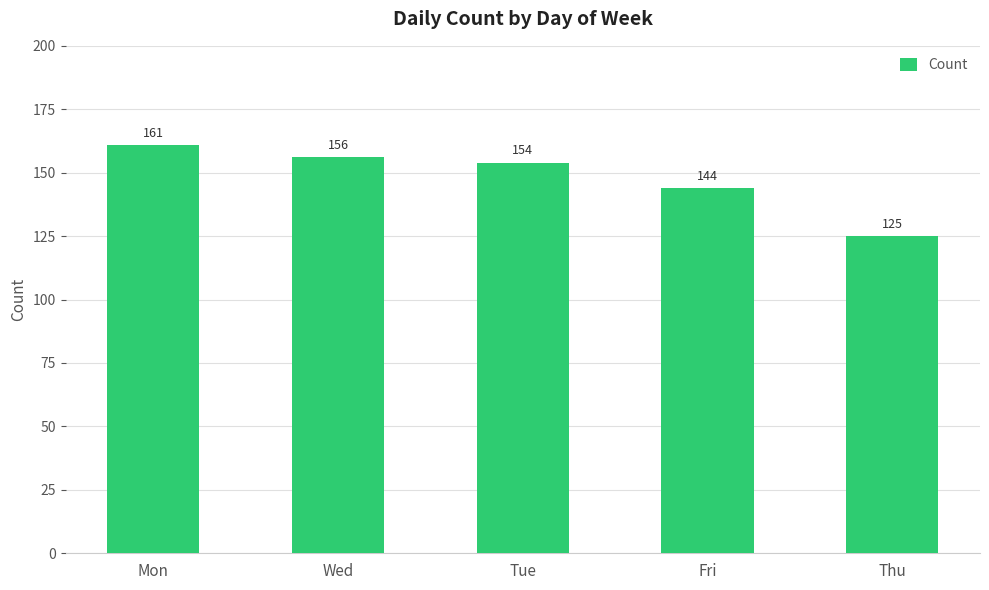

Approximately how many times larger is the value at Mon compared to Tue?

1.0